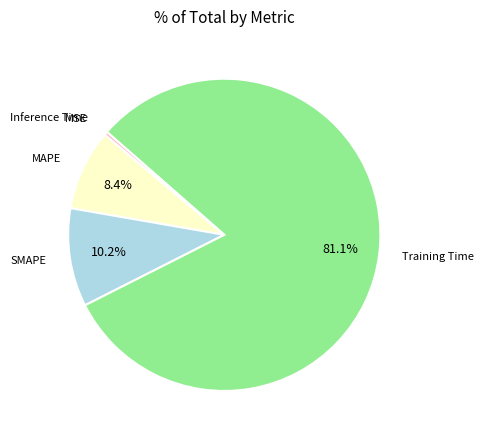

Is there a majority slice in this chart?

Yes